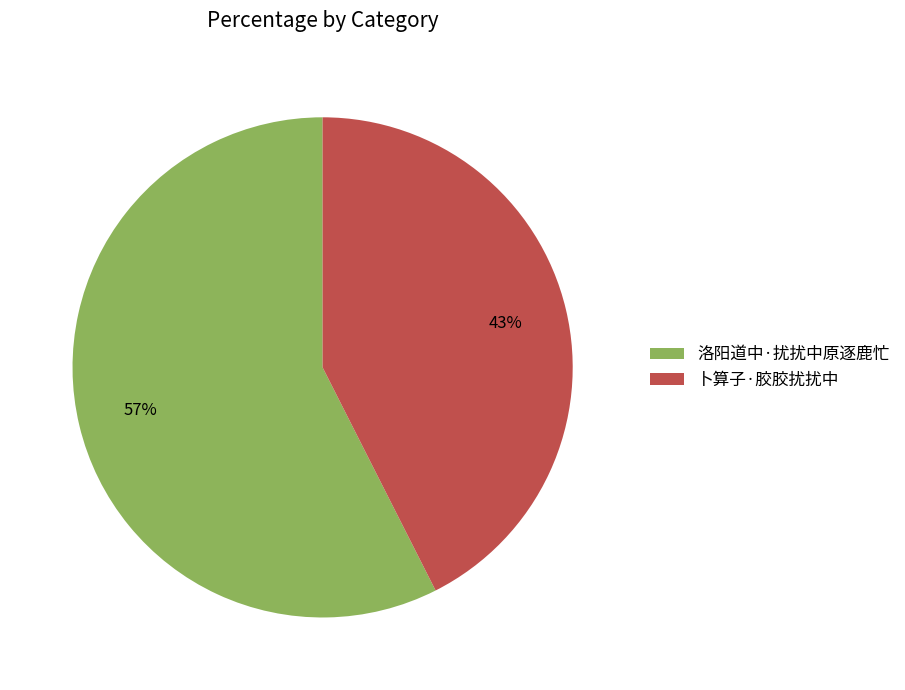

How many segments does this pie chart have?

2